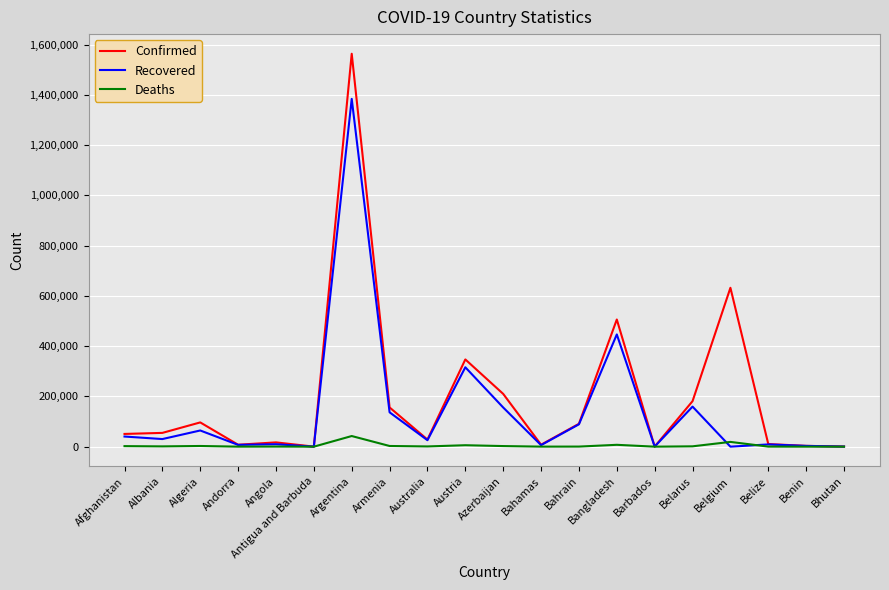

Which series has the largest total across all categories?

Confirmed